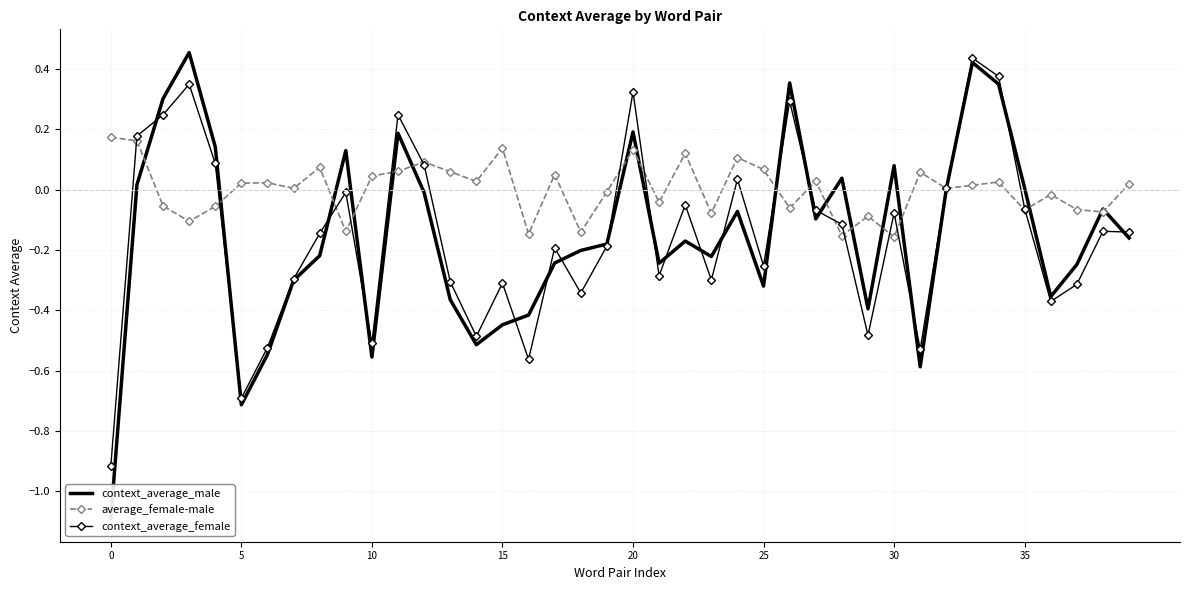

List the series in order of their peak value, lowest first.

average_female-male, context_average_female, context_average_male